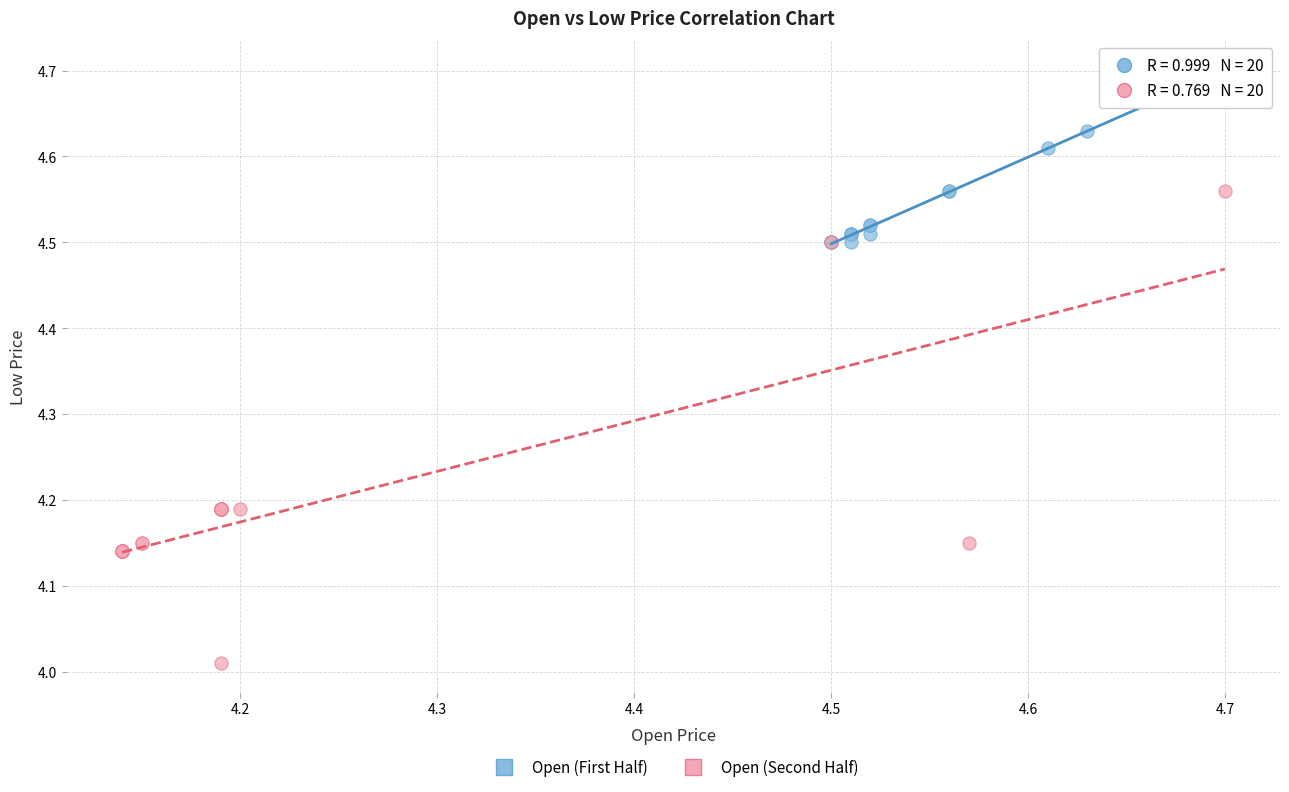

Which series contains the lowest Y value?

Open (Second Half)